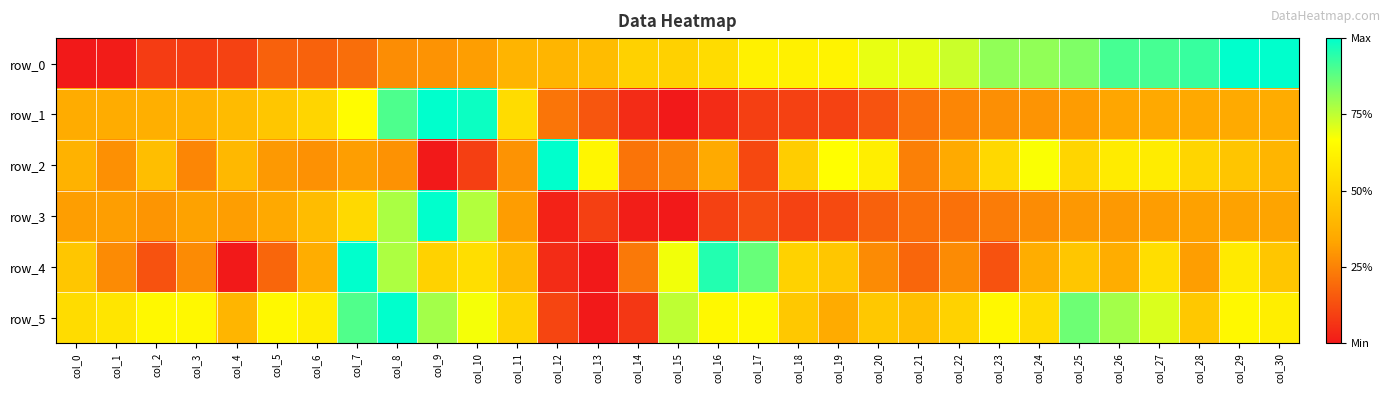

Rank the series at col_10 from lowest to highest value.

row_2, row_0, row_4, row_5, row_3, row_1